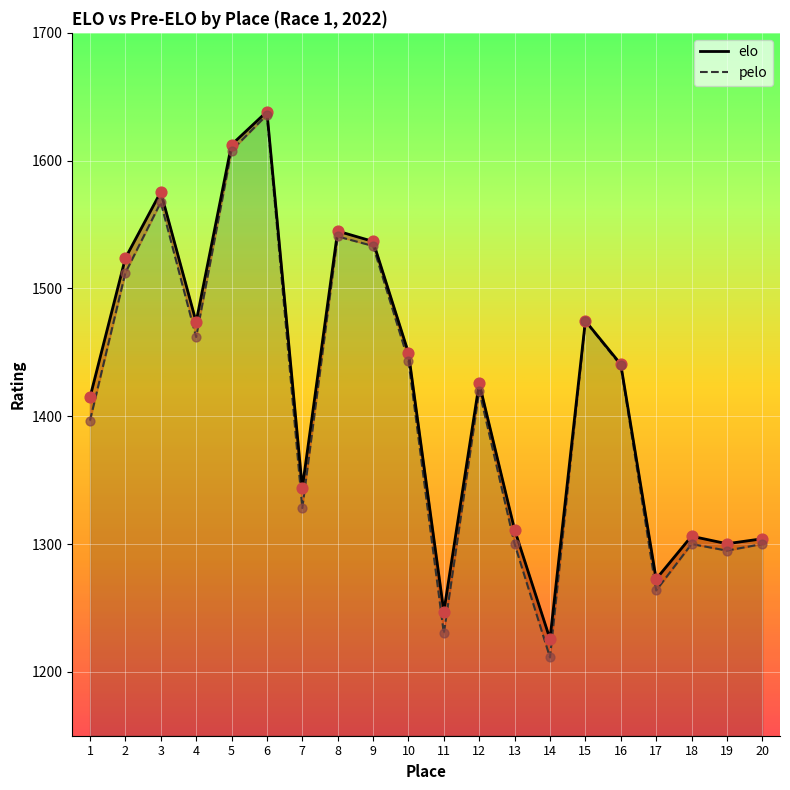

Which series has the widest spread of Y values?

pelo